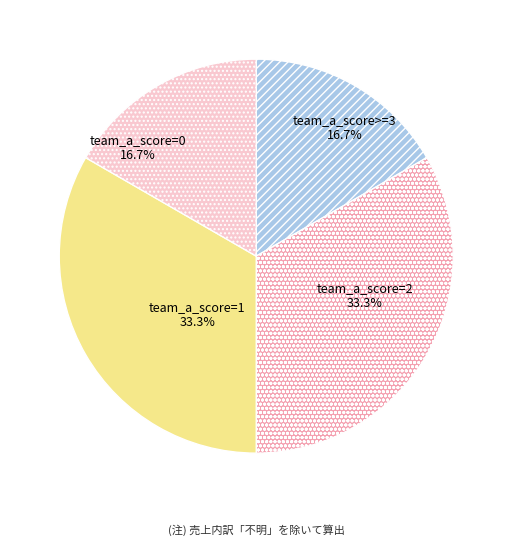

How many segments does this pie chart have?

4